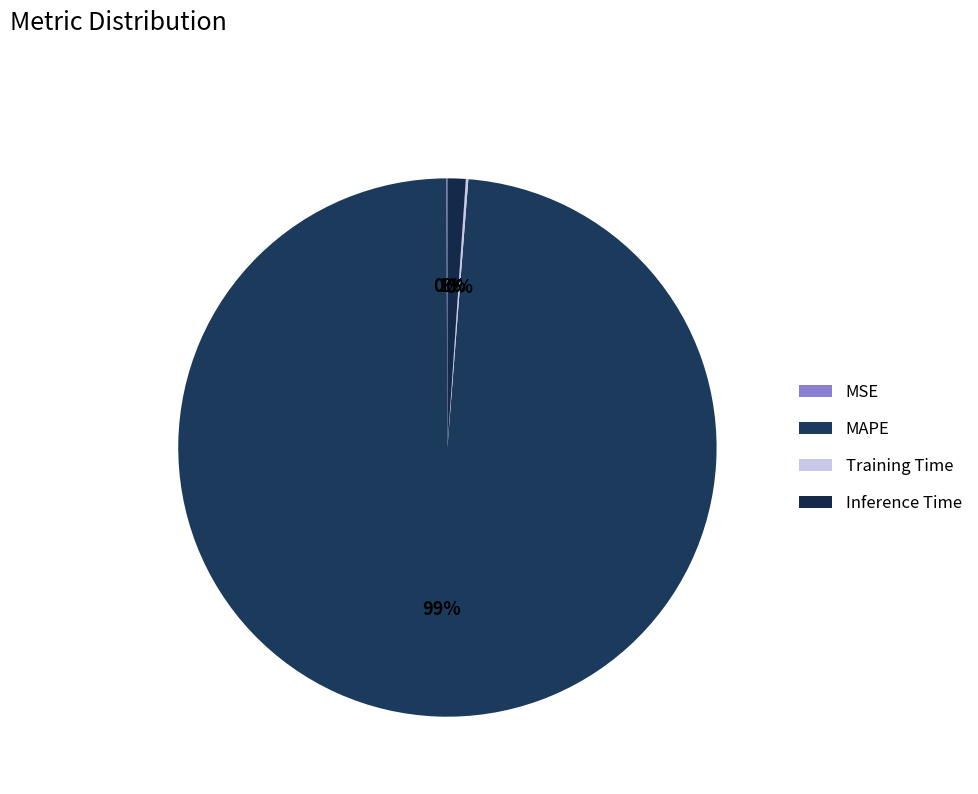

Count the number of slices in the pie.

4